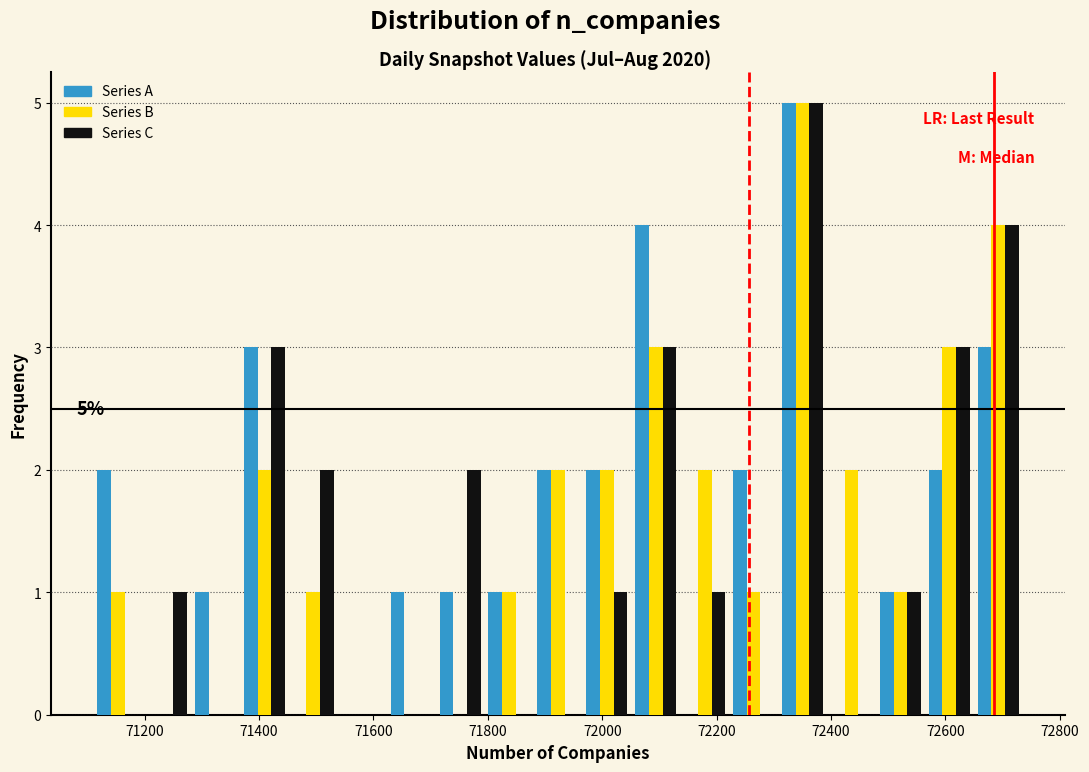

In the Series A series, which range on the x-axis has the tallest bar?

72300 to 72400